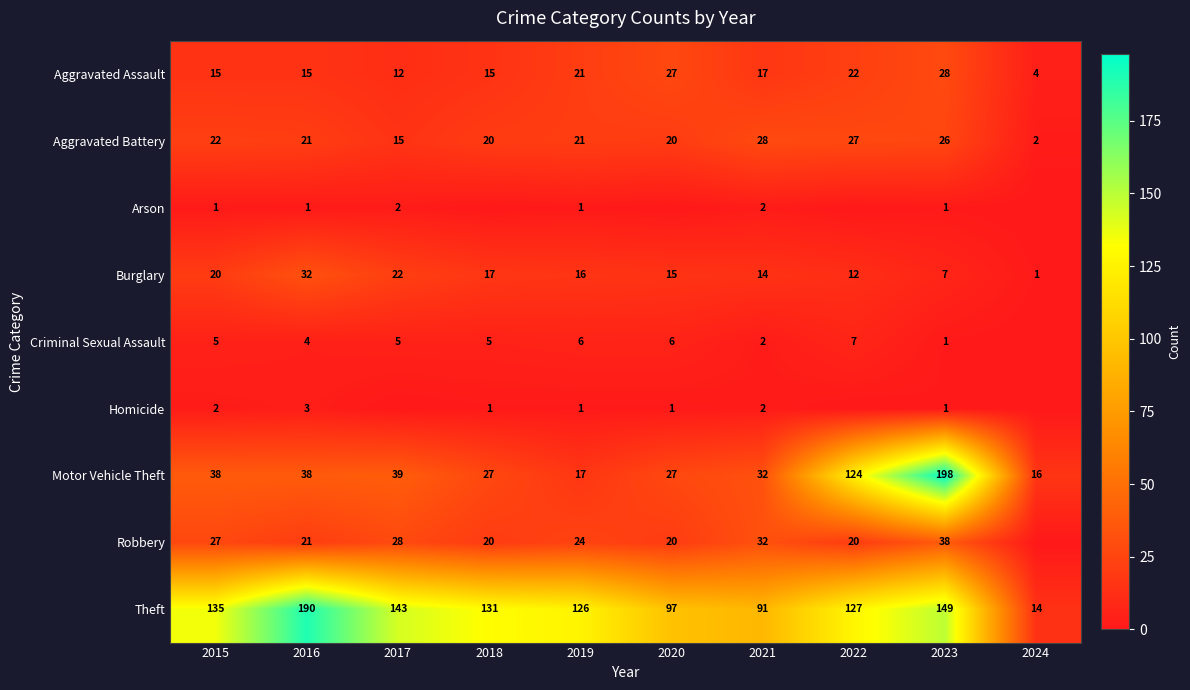

Between 2016 and 2023, which series saw the biggest shift?

Motor Vehicle Theft